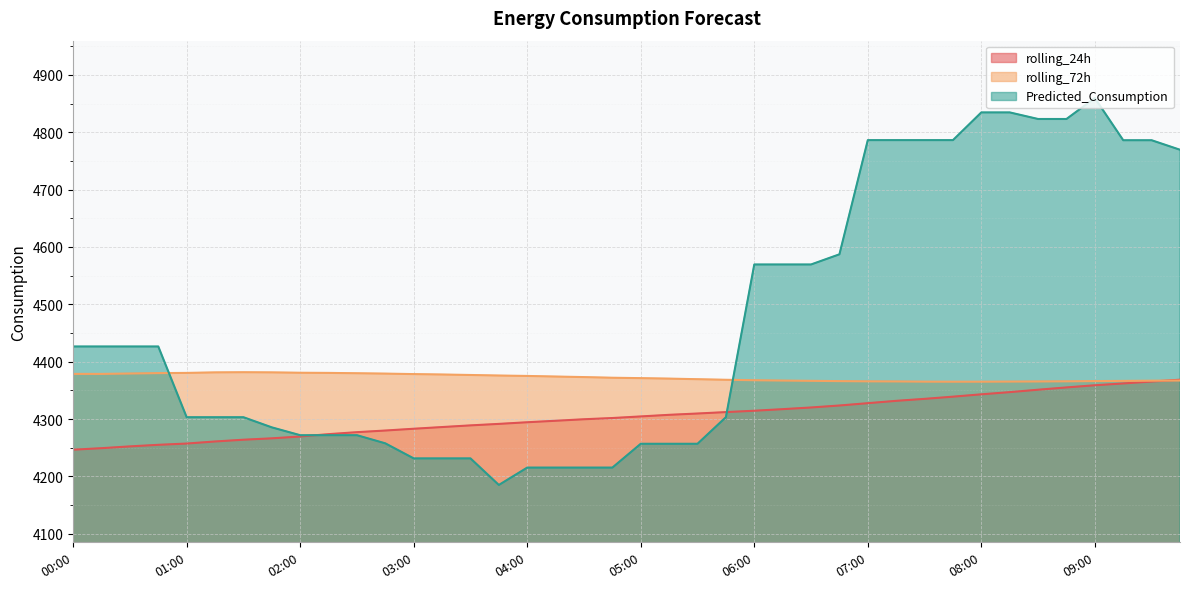

Where do rolling_72h and Predicted_Consumption first cross each other?

00:45 and 01:00